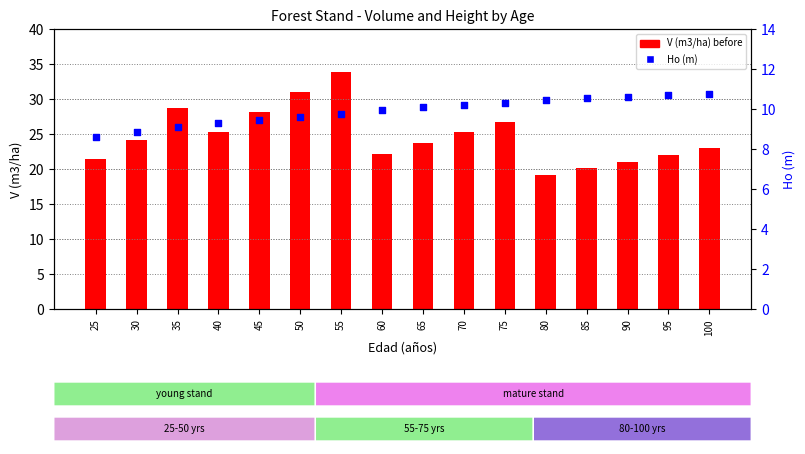

Which series reaches the minimum Y coordinate?

Ho (m)